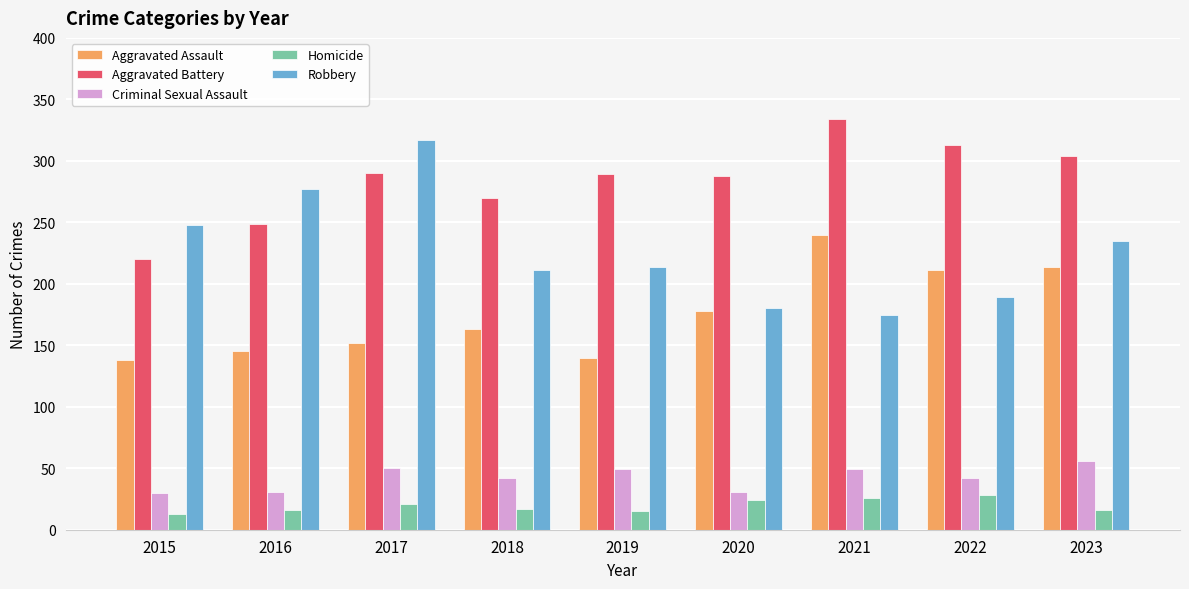

What is the sum of the Homicide values at 2021 and 2017?

47